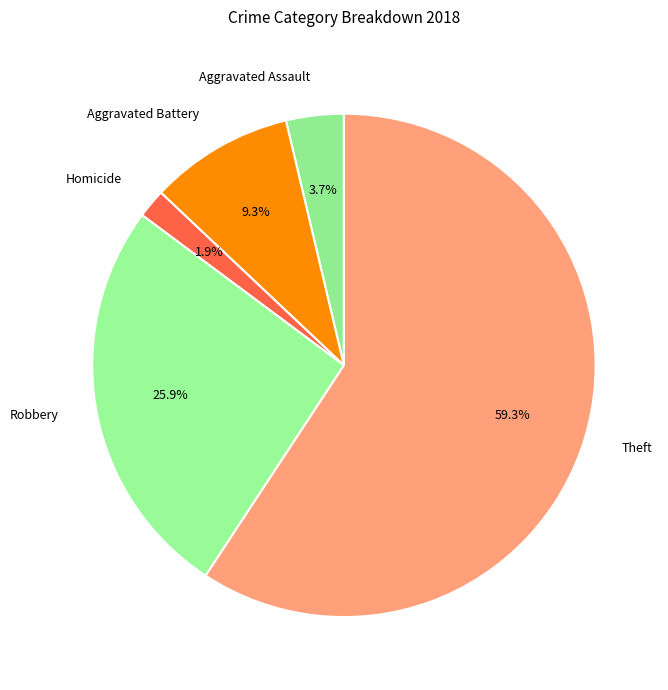

How many slices are in this pie chart?

5